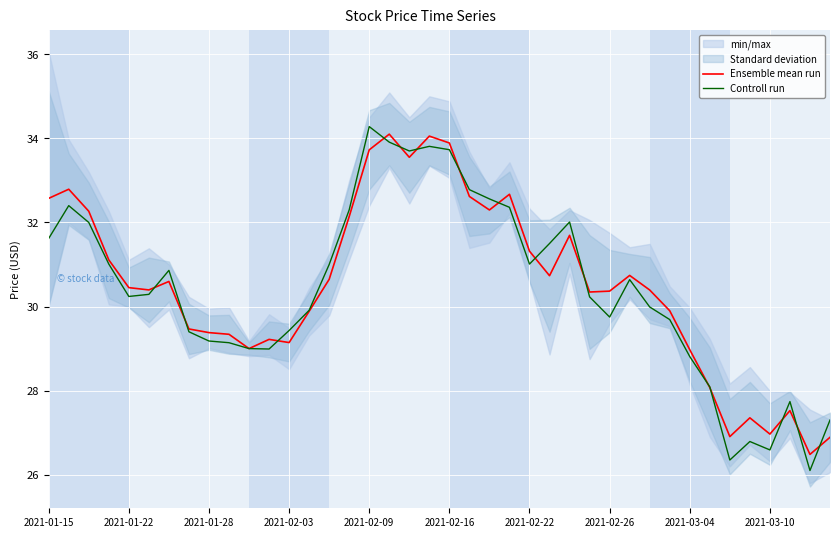

What is the highest value of the Controll run series?

34.3